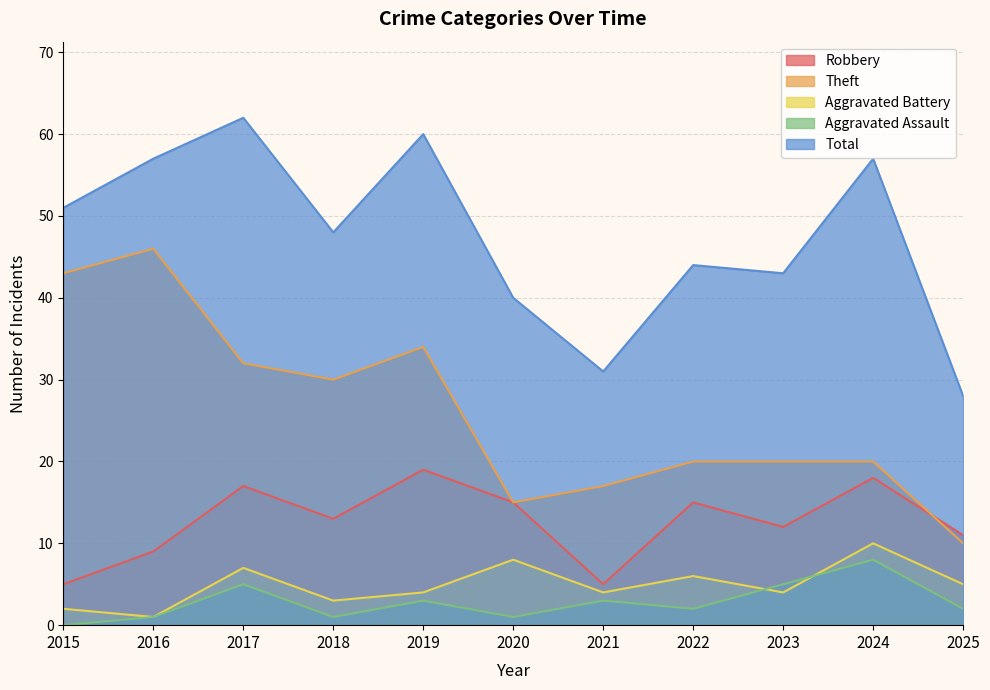

The value of Aggravated Assault at 2020 is 1. True or false?

True